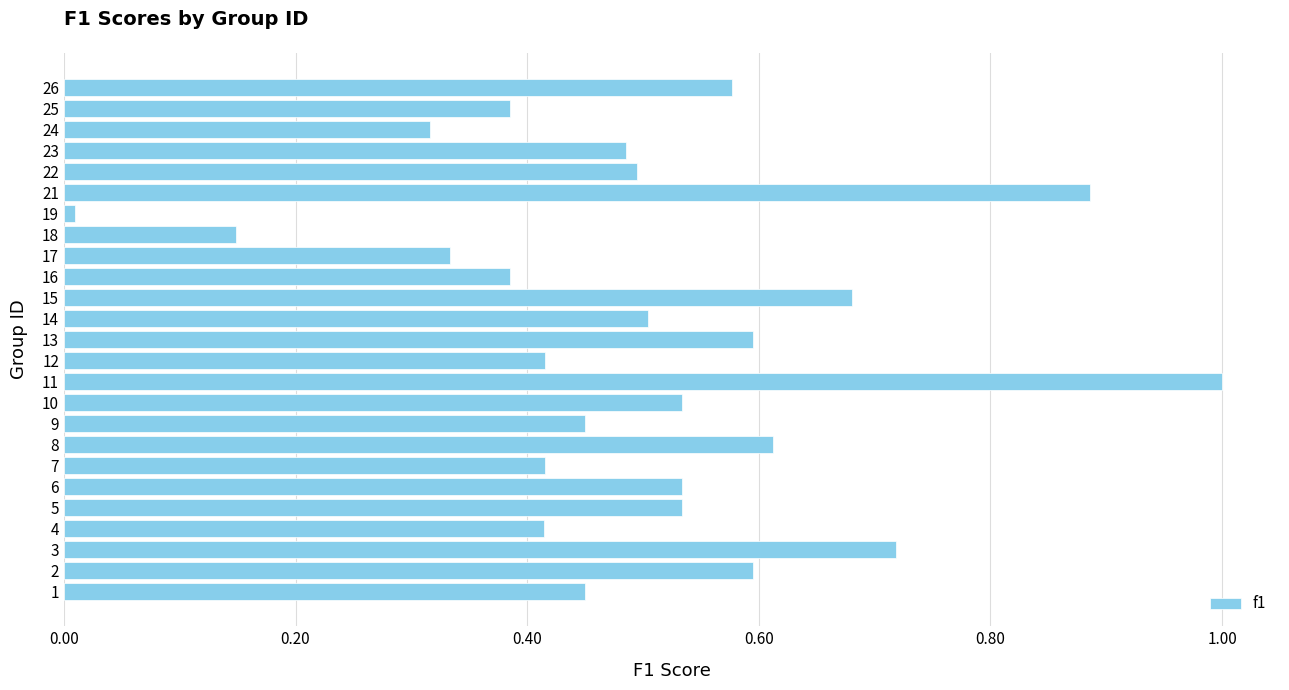

What is the sum of the values at 3 and 24?

1.0